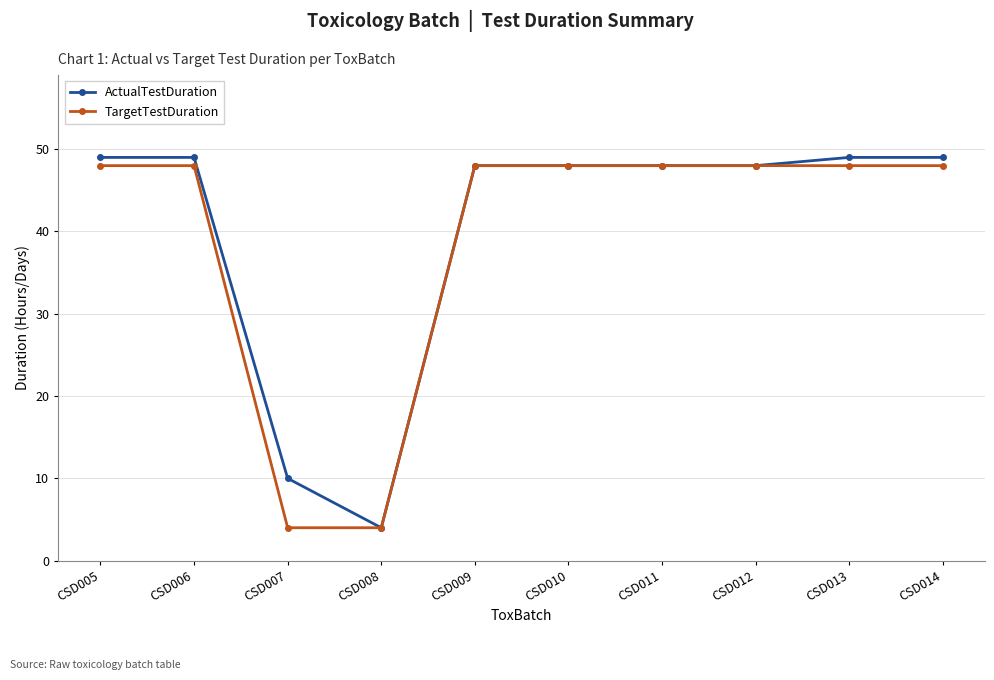

Is the value of TargetTestDuration at CSD009 greater than the value of ActualTestDuration at CSD008?

Yes